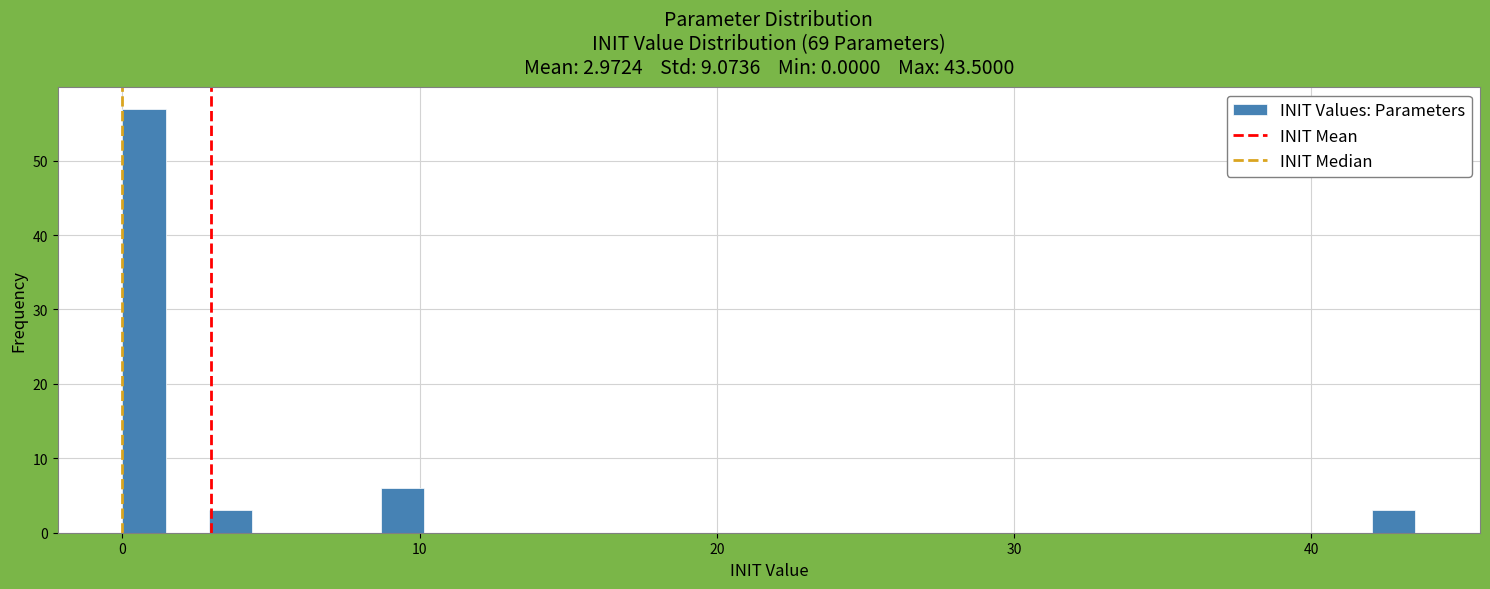

Around what value on the x-axis is the tallest bar? Give the approximate position of its centre, as read against the axis.

1